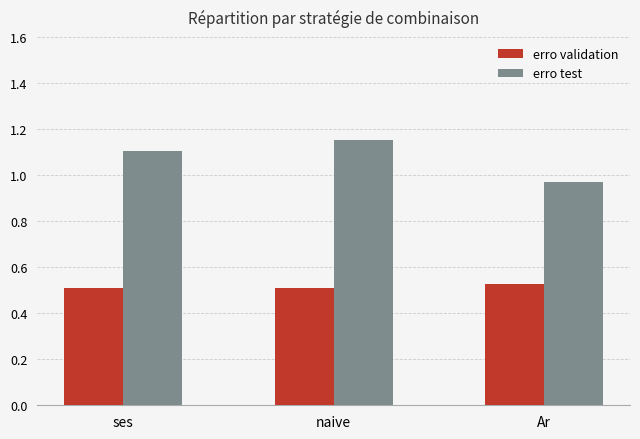

Are the bars horizontal?

No